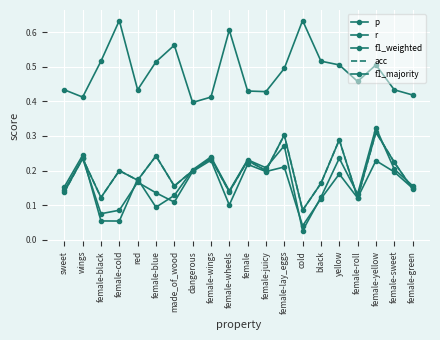

Is the value of r at red greater than the value of f1_majority at female-yellow?

No